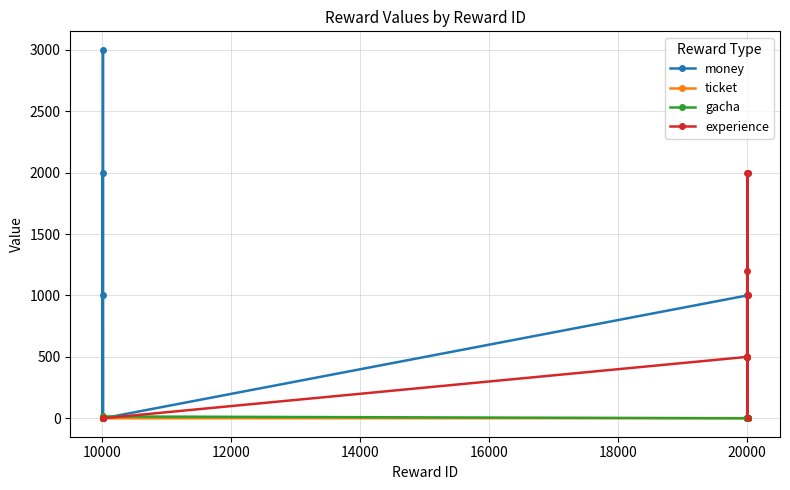

What is the difference between the maximum and minimum values in the experience series?

2000